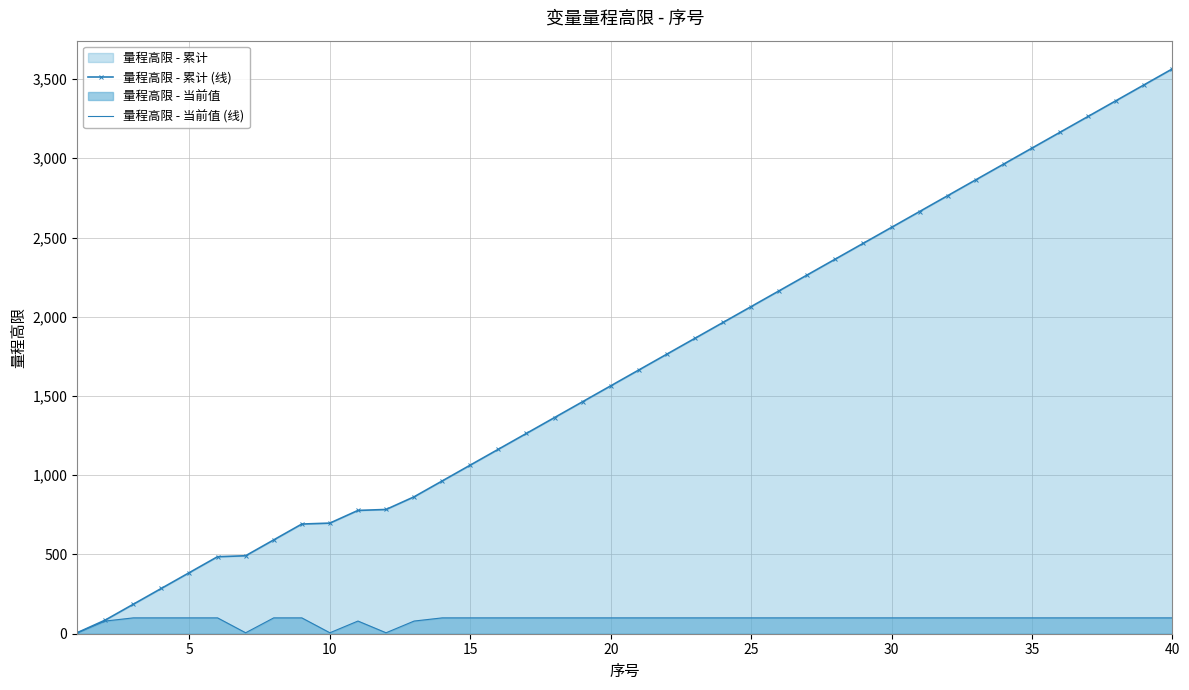

At how many categories does at least one series exceed 2529?

11